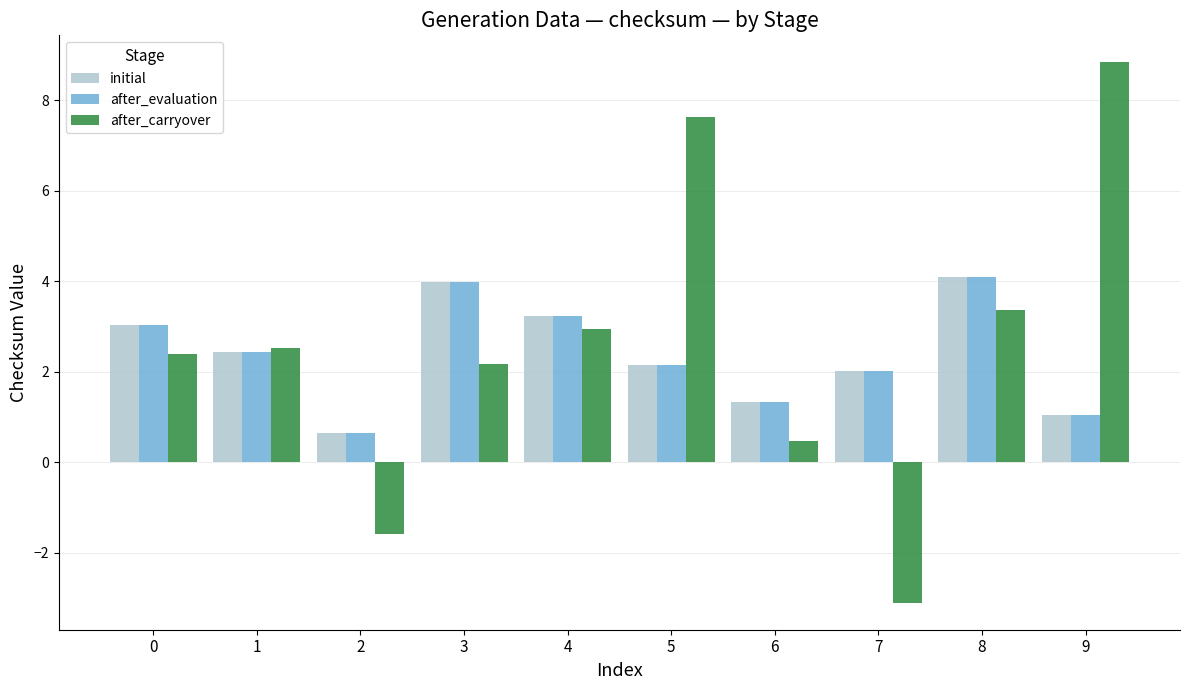

Reading left to right, what are all the values shown in this chart?

initial: 3.0	2.4	0.7	4.0	3.2	2.2	1.3	2.0	4.1	1.0
after_evaluation: 3.0	2.4	0.7	4.0	3.2	2.2	1.3	2.0	4.1	1.0
after_carryover: 2.4	2.5	-1.6	2.2	3.0	7.6	0.5	-3.1	3.4	8.8